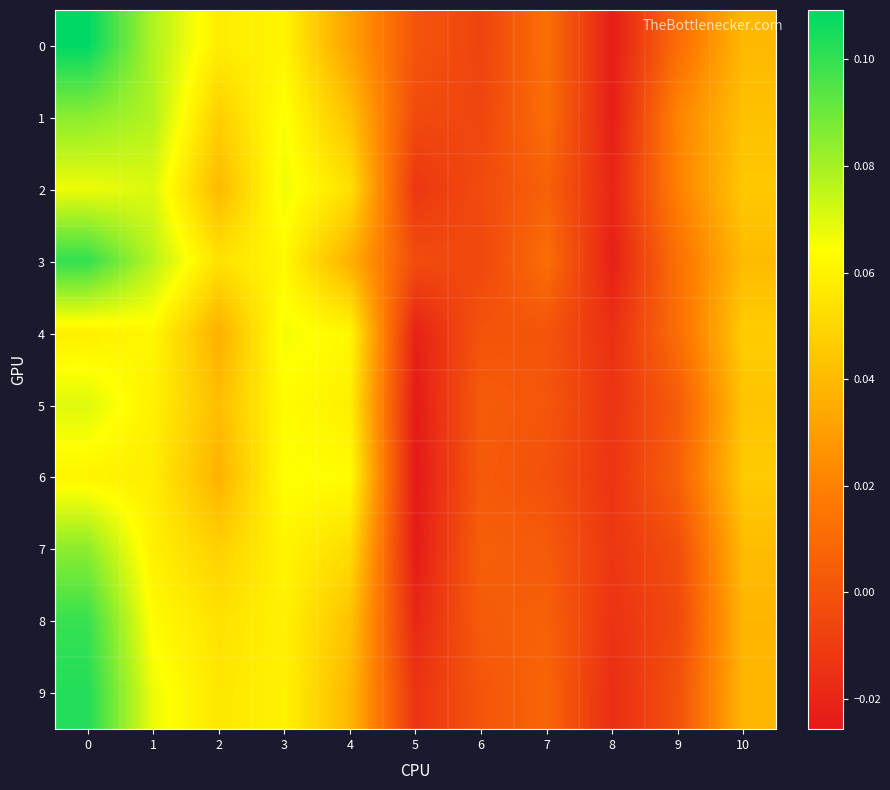

Reading left to right, list all the values displayed in this chart.

0: 0=0.1	1=0.1	2=0.1	3=0.1	4=0.0	5=0.0	6=-0.0	7=0.0	8=-0.0	9=0.0	10=0.0
1: 0=0.1	1=0.1	2=0.0	3=0.1	4=0.0	5=-0.0	6=-0.0	7=0.0	8=-0.0	9=0.0	10=0.0
2: 0=0.1	1=0.1	2=0.0	3=0.1	4=0.1	5=-0.0	6=-0.0	7=0.0	8=-0.0	9=0.0	10=0.0
3: 0=0.1	1=0.1	2=0.1	3=0.1	4=0.0	5=-0.0	6=-0.0	7=0.0	8=-0.0	9=0.0	10=0.0
4: 0=0.1	1=0.1	2=0.0	3=0.1	4=0.1	5=-0.0	6=0.0	7=0.0	8=-0.0	9=0.0	10=0.0
5: 0=0.1	1=0.1	2=0.0	3=0.1	4=0.1	5=-0.0	6=0.0	7=0.0	8=-0.0	9=0.0	10=0.0
6: 0=0.1	1=0.1	2=0.0	3=0.1	4=0.1	5=-0.0	6=0.0	7=-0.0	8=-0.0	9=0.0	10=0.0
7: 0=0.1	1=0.1	2=0.0	3=0.1	4=0.1	5=-0.0	6=0.0	7=0.0	8=-0.0	9=-0.0	10=0.0
8: 0=0.1	1=0.1	2=0.1	3=0.1	4=0.0	5=-0.0	6=0.0	7=0.0	8=-0.0	9=-0.0	10=0.0
9: 0=0.1	1=0.1	2=0.1	3=0.1	4=0.0	5=-0.0	6=0.0	7=0.0	8=-0.0	9=-0.0	10=0.0